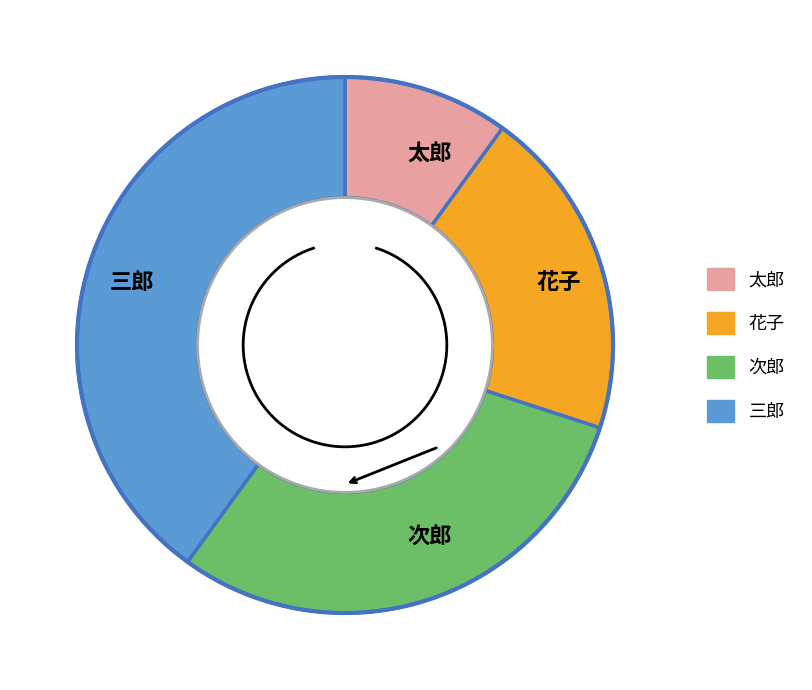

Count the number of slices in the pie.

4